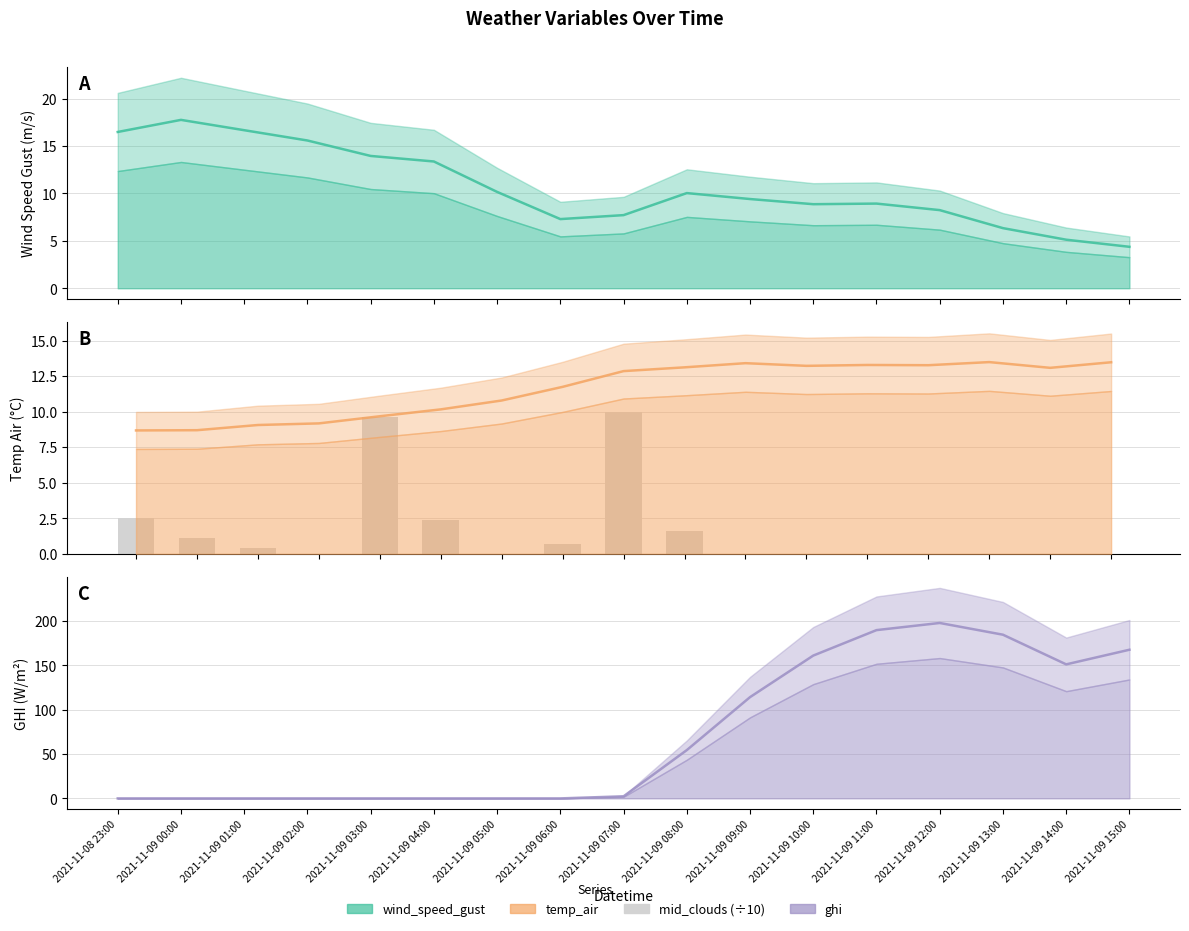

What is the change in value from 2021-11-09 03:00 to 2021-11-09 14:00?

-9.6